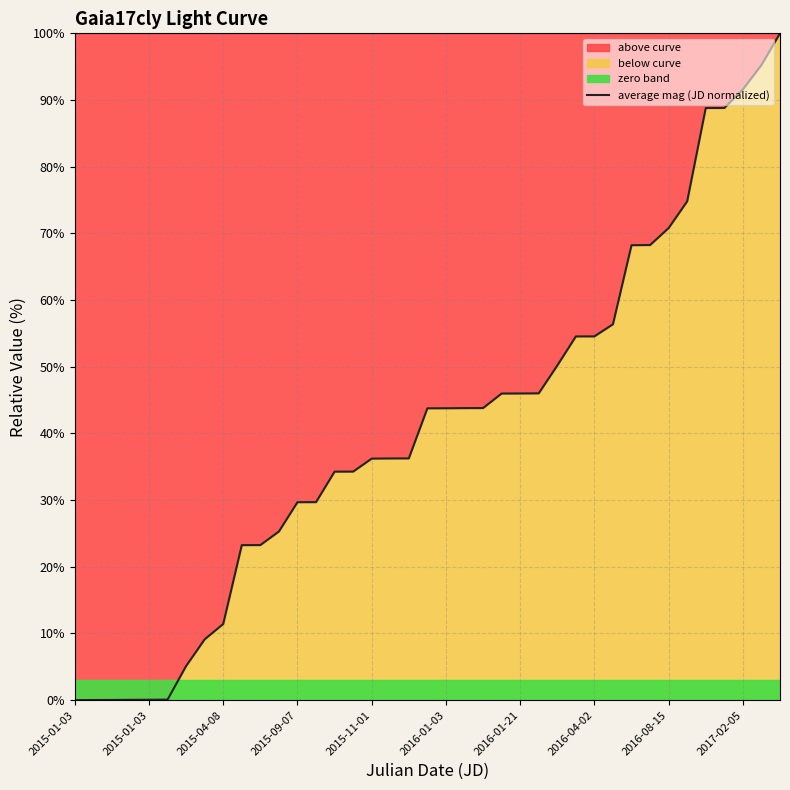

The chart shows a value of 51.6 at 14. True or false?

False